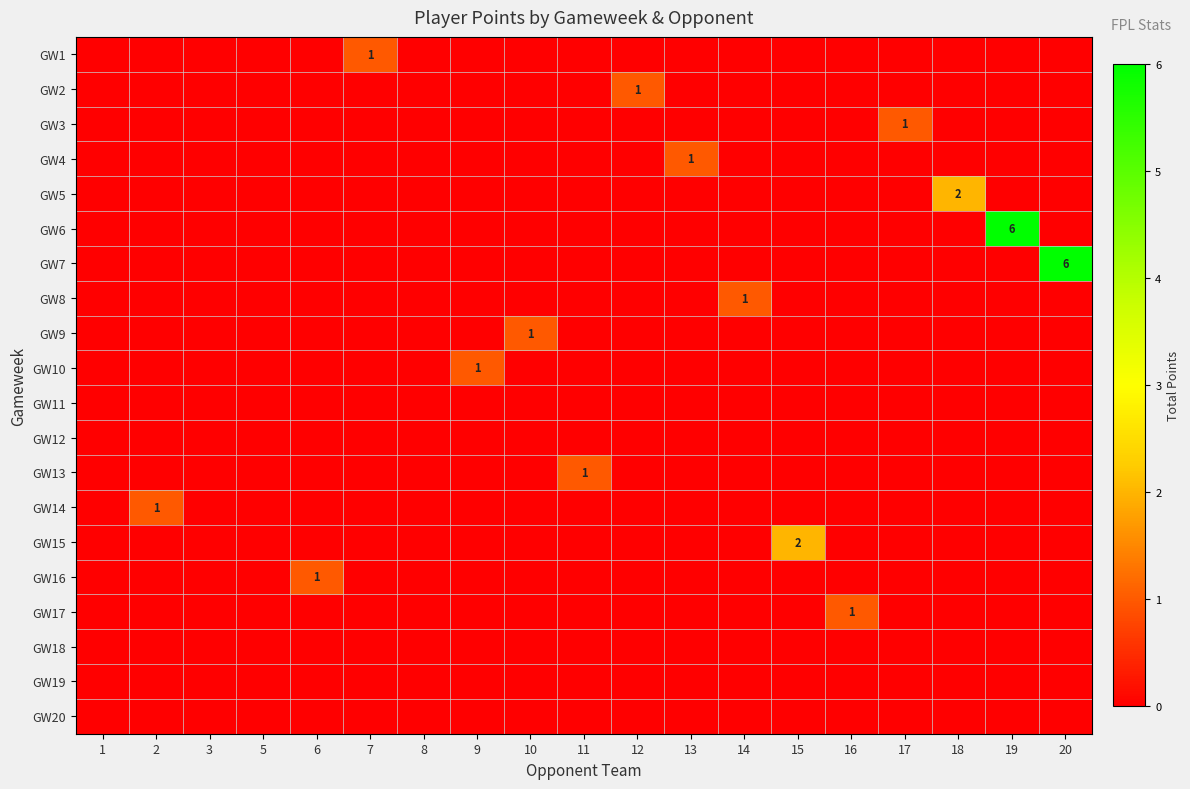

Which series has the widest spread of values?

GW6